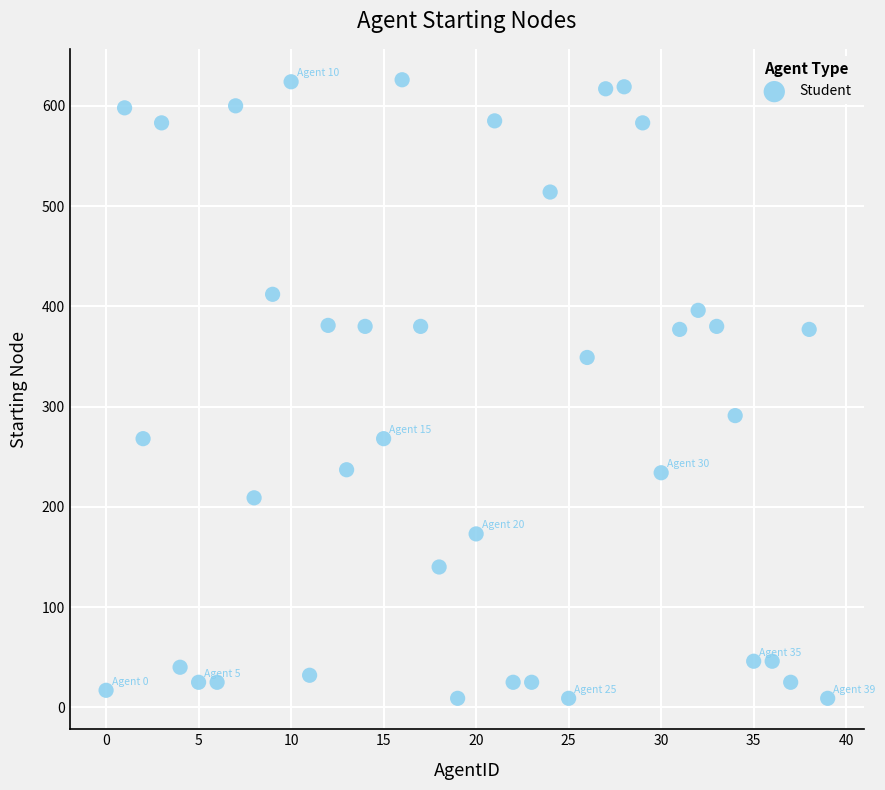

What is the range of Y values (max minus min)?

617